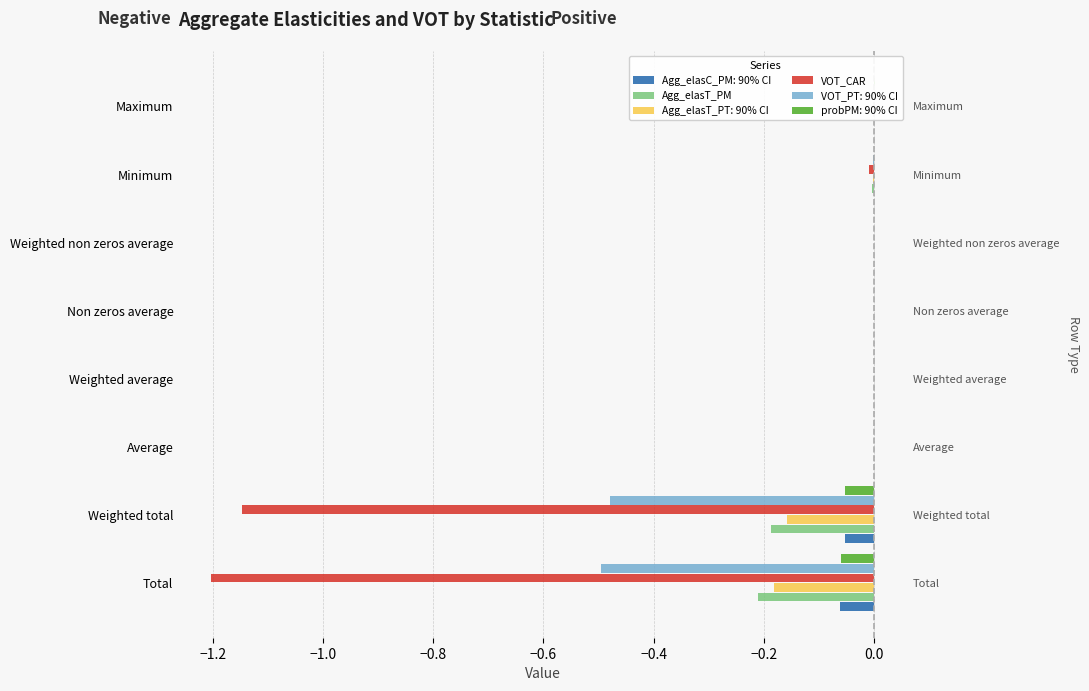

What is the lowest value of the VOT_CAR series?

-1.2